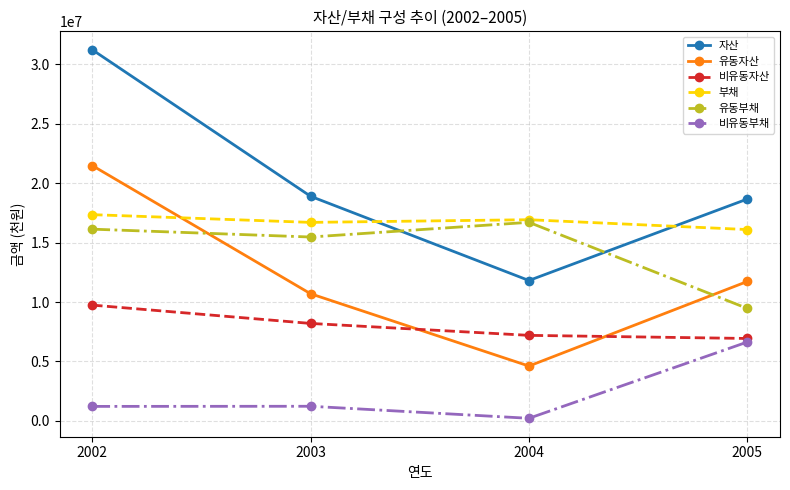

Which series has the largest range (max minus min)?

자산